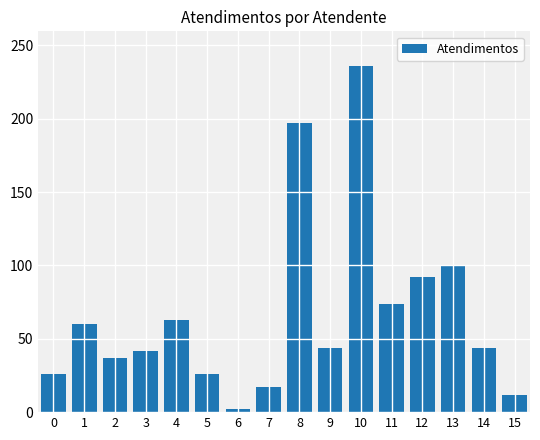

Count the number of data series in this chart.

1